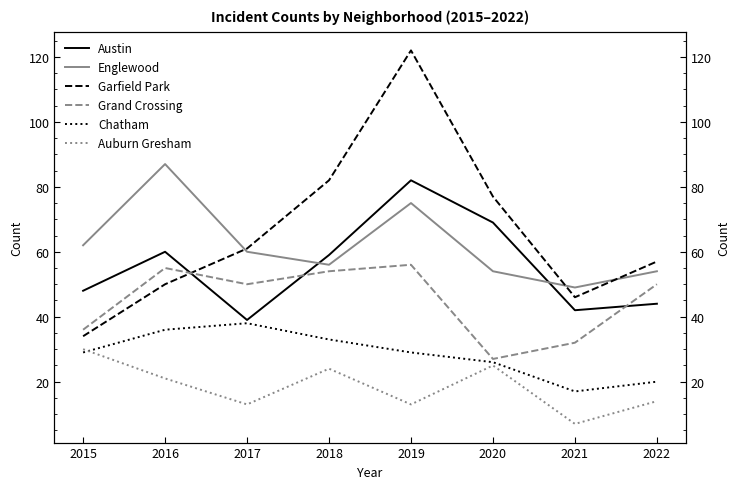

What is the sum of the Auburn Gresham values at 2020 and 2021?

32